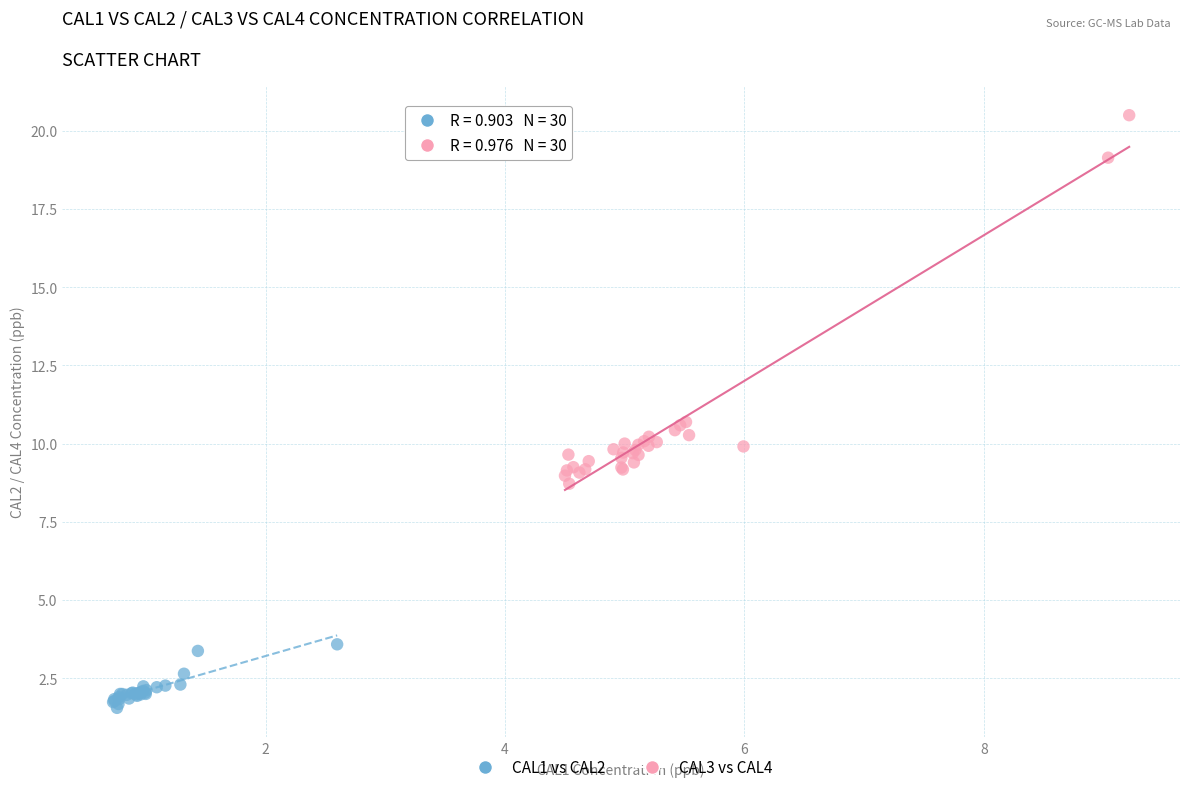

Which series reaches the minimum Y coordinate?

CAL1 vs CAL2